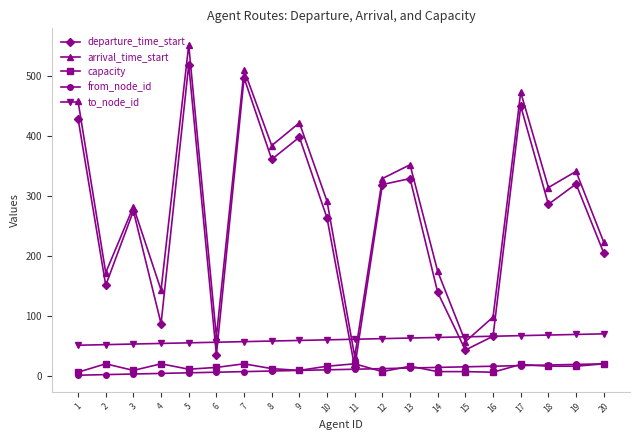

Rank the series at 3 from highest to lowest value.

arrival_time_start, departure_time_start, to_node_id, capacity, from_node_id